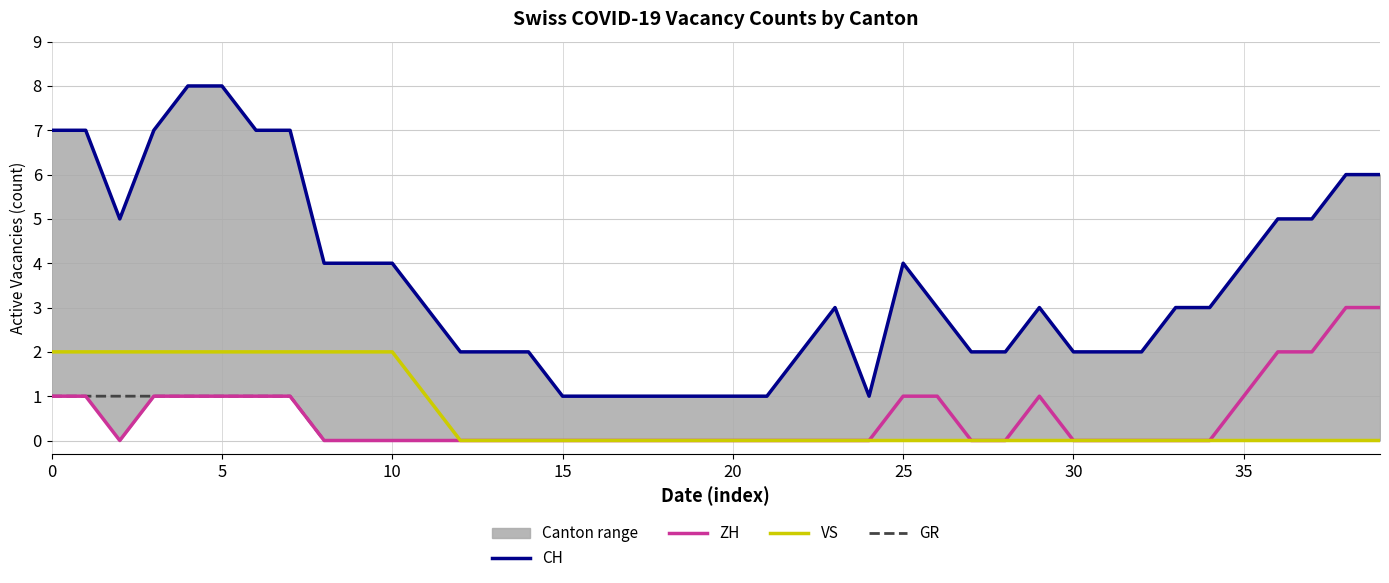

Which has a higher value, 35 or 36?

36